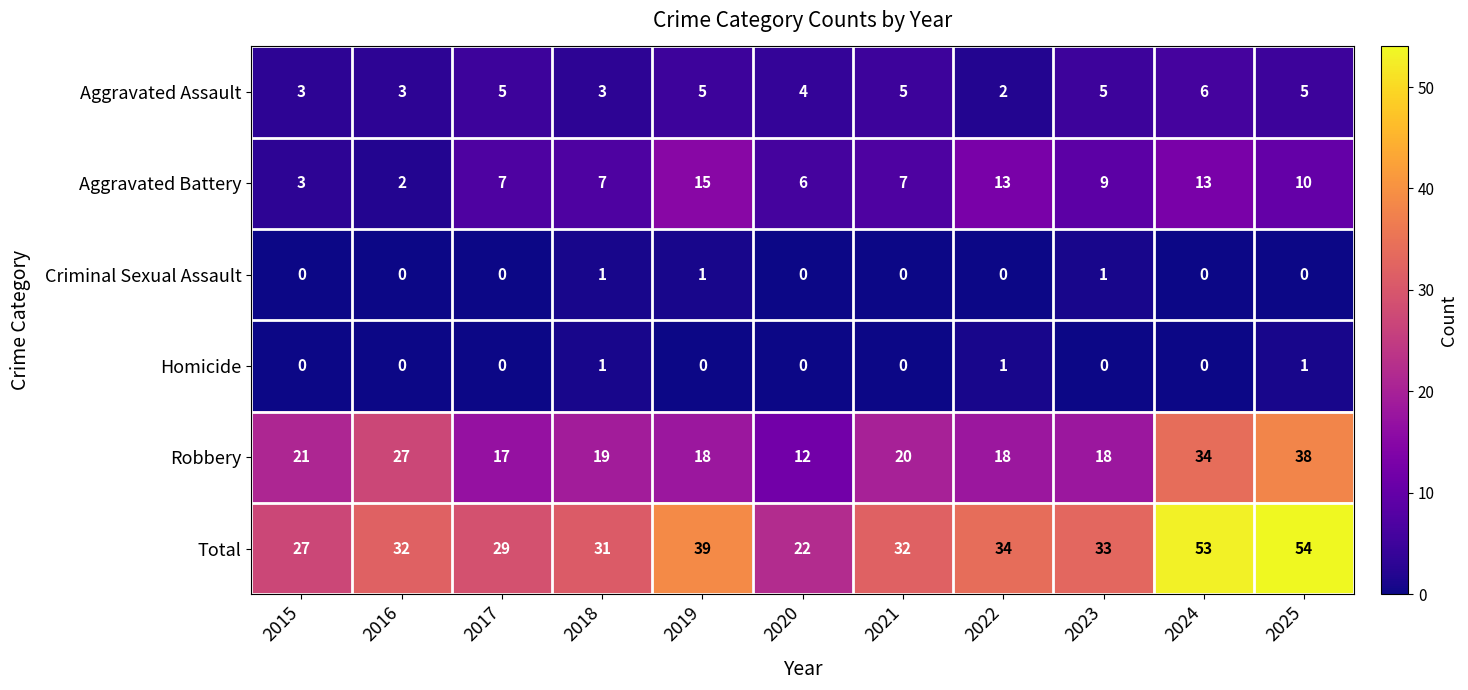

At which label is Total closest to 38?

2019